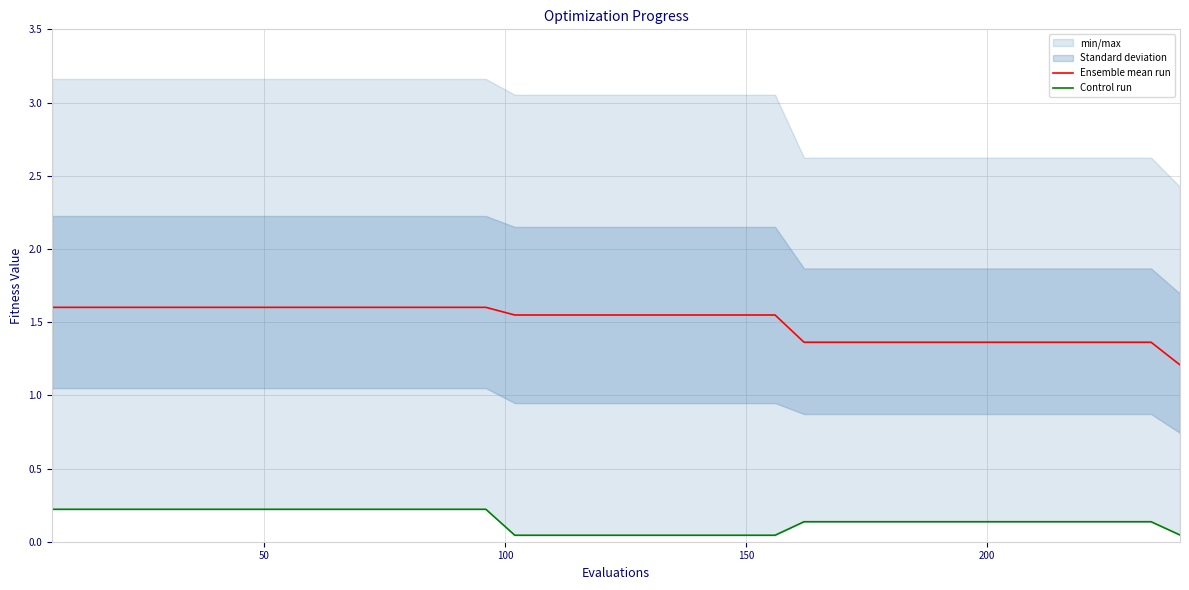

What is the minimum value for Ensemble mean run?

1.2